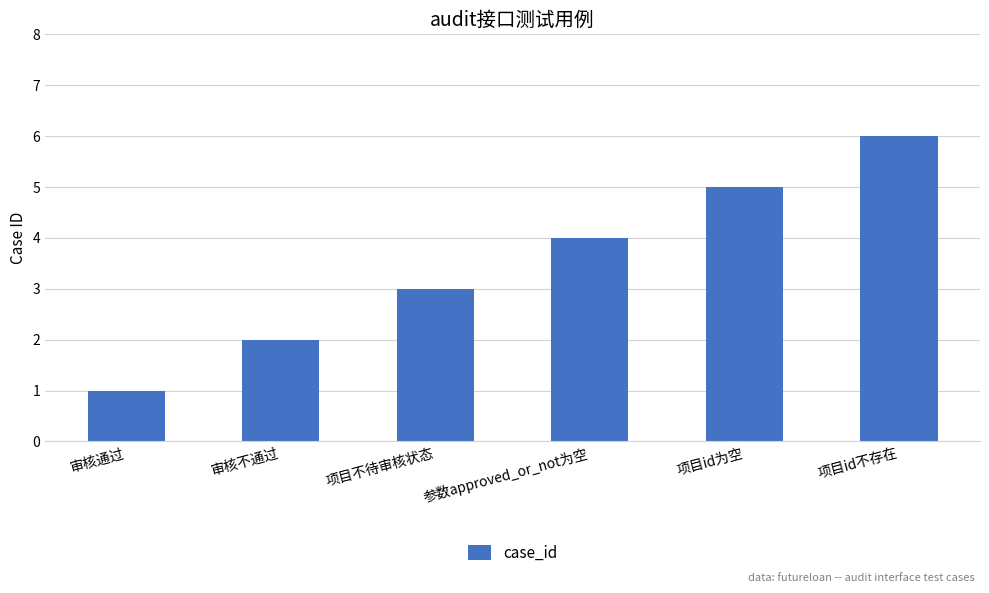

Are the bars grouped side by side (vs. stacked)?

No